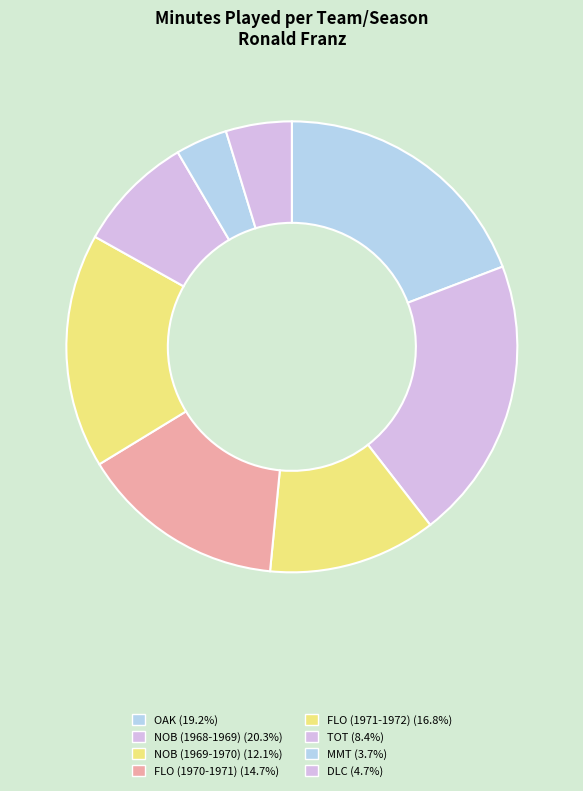

What percentage do FLO (1970-1971) and DLC together represent?

19.5%